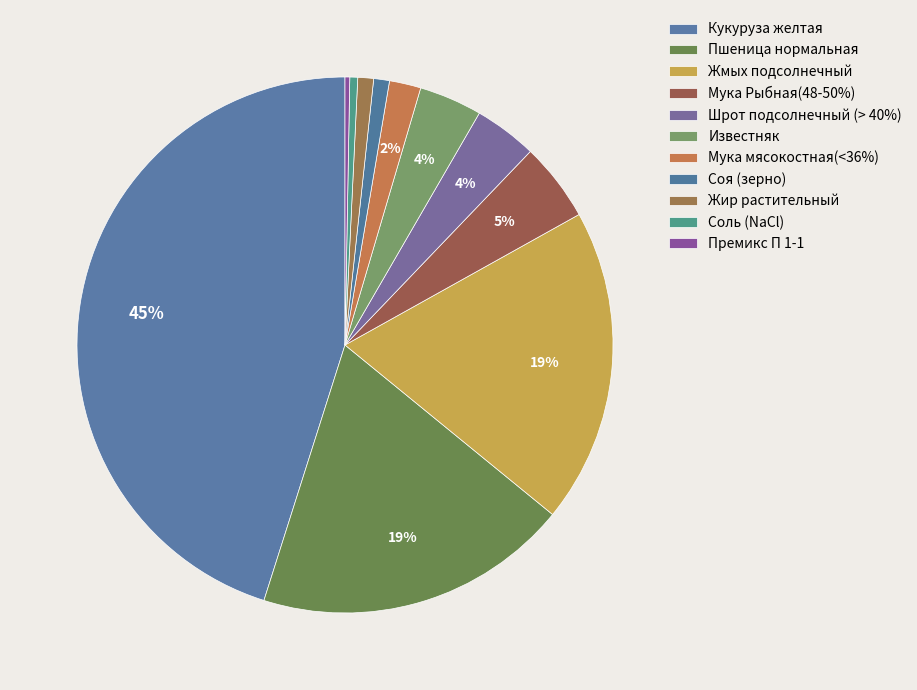

To the nearest percent, what is the average slice percentage?

9%